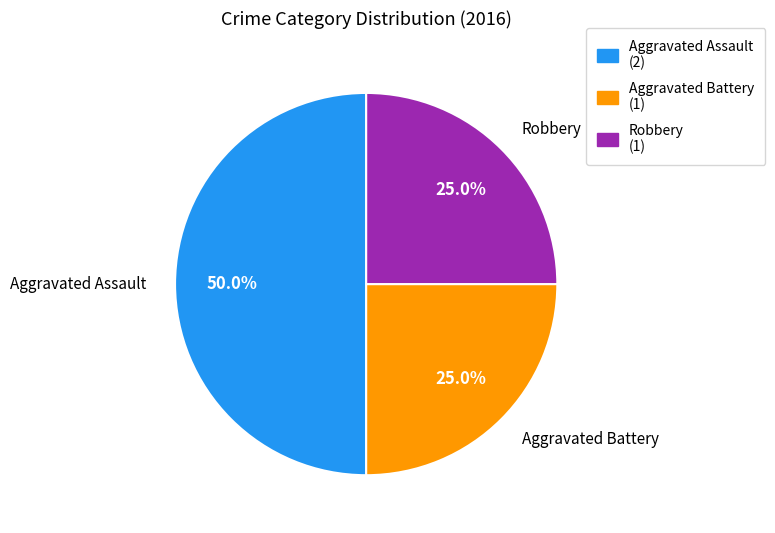

Combined, what portion of the pie is Aggravated Assault (2) and Robbery (1)?

75.0%